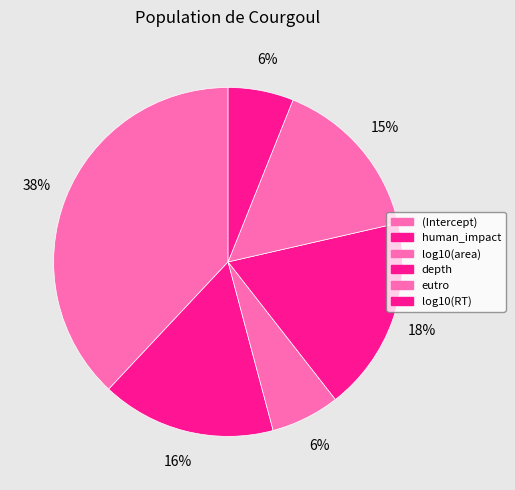

Do log10(area) and eutro together represent more than half of the pie?

No